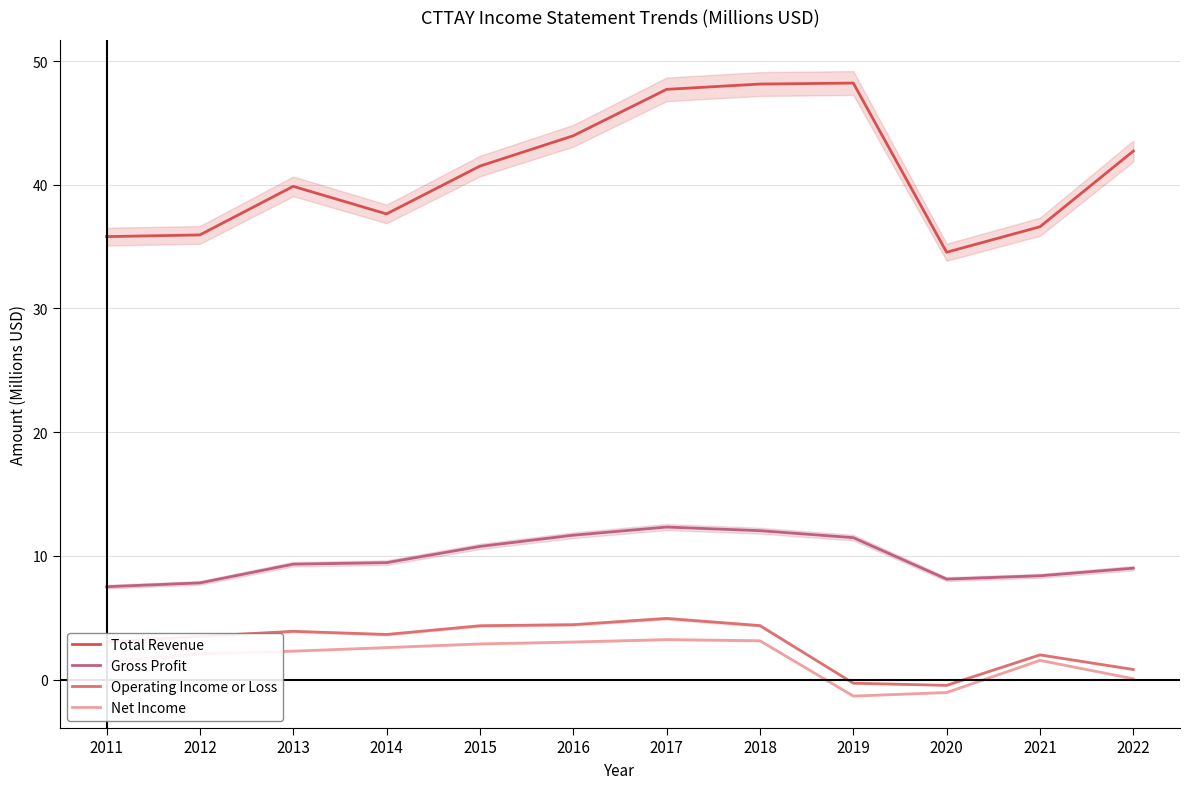

True or false: Net Income and Gross Profit cross at least once.

False